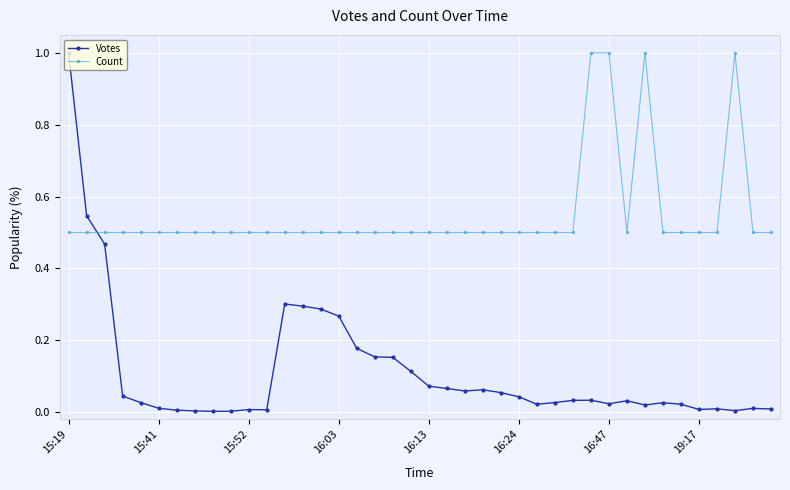

After their last crossing, which series has the higher values: Count or Votes?

Count